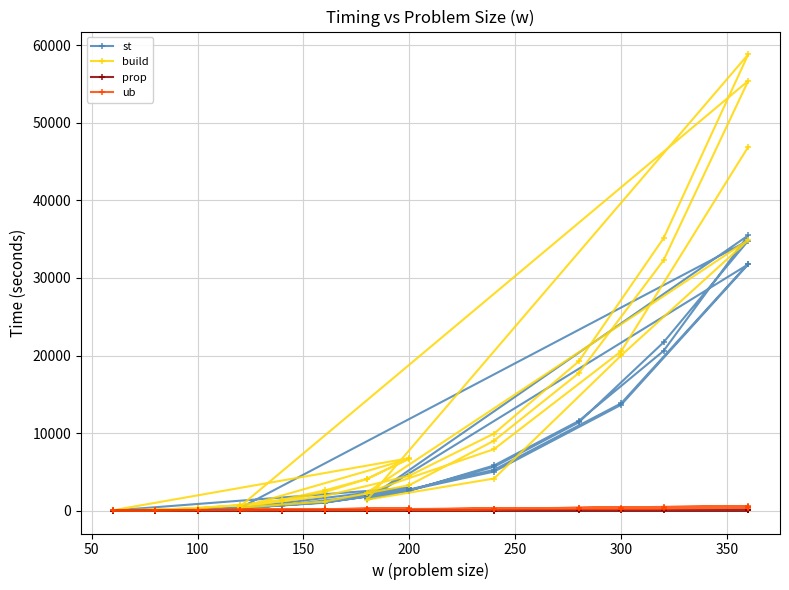

What is the sum of all prop values?

1102.9